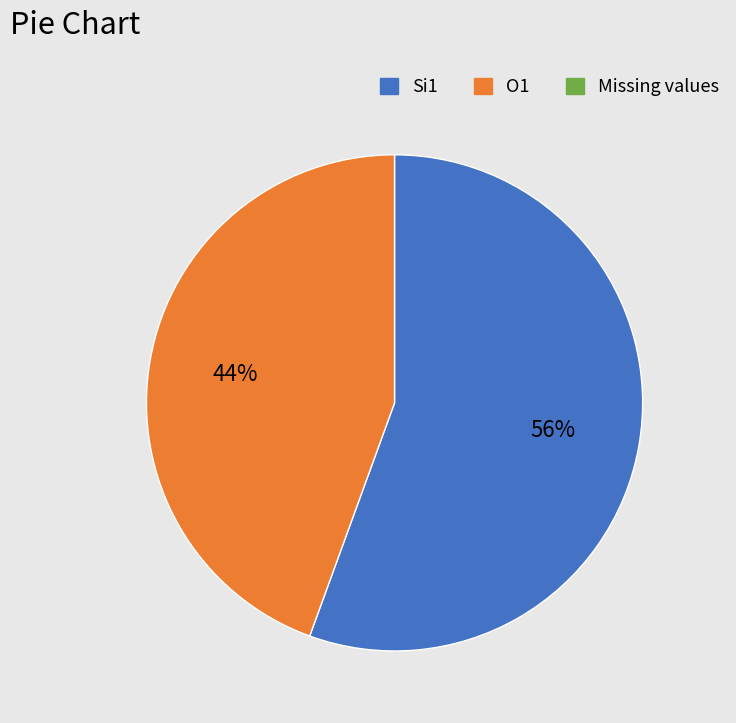

To the nearest percent, what is the average slice percentage?

50%